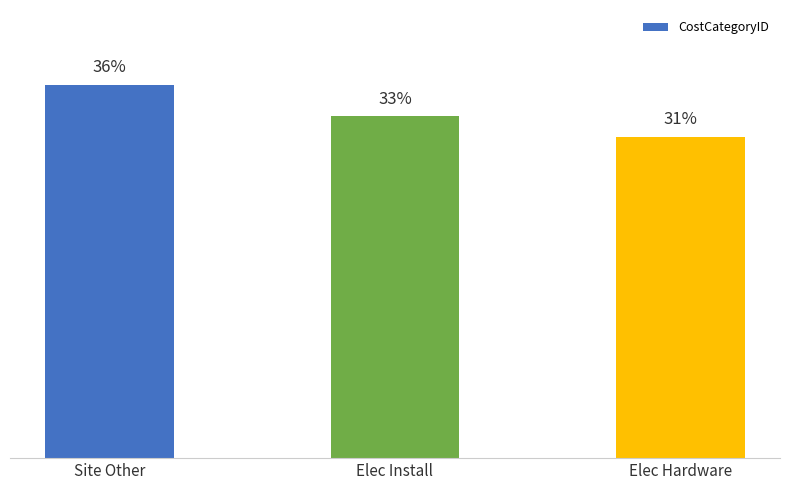

List the labels in order of value, smallest first.

Elec Hardware, Elec Install, Site Other